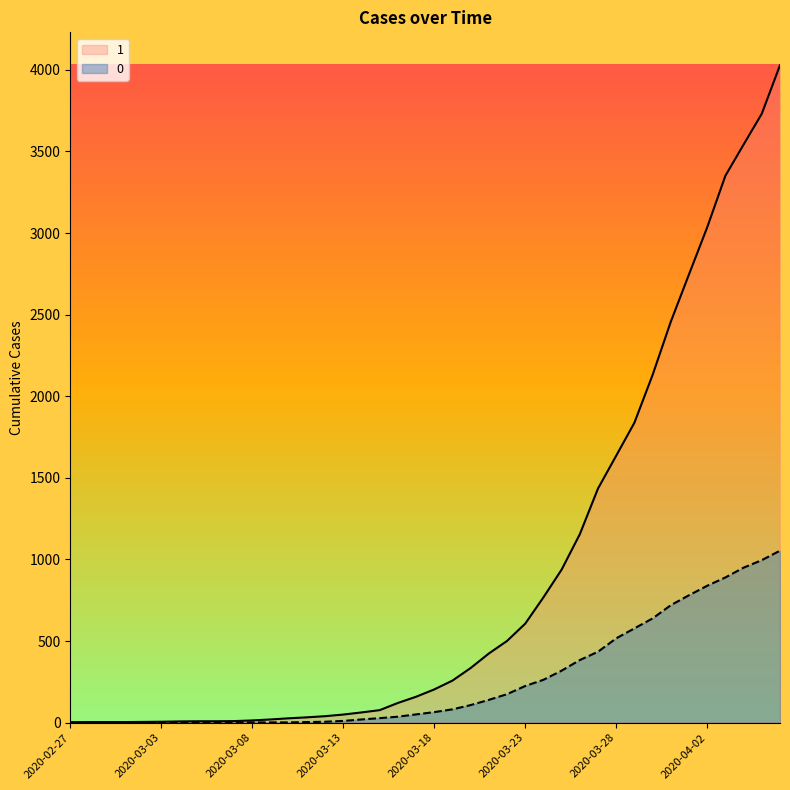

How many values in the 0 series are below 65?

20